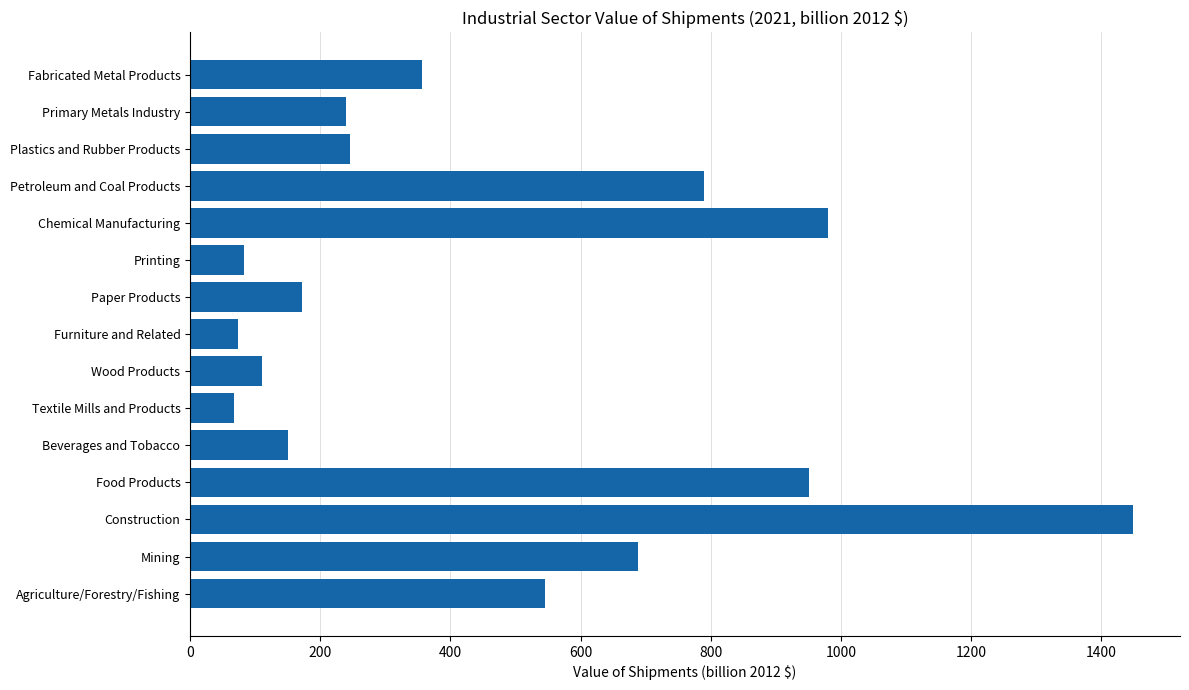

Approximately how many times larger is the value at Plastics and Rubber Products compared to Food Products?

0.3